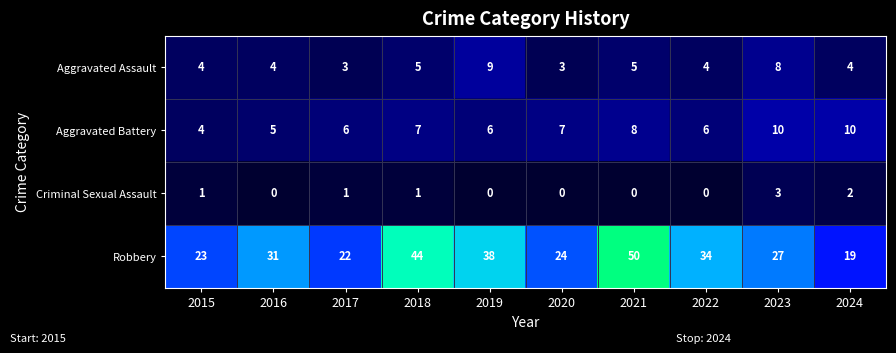

Which category has the highest value in the Aggravated Assault series?

2019